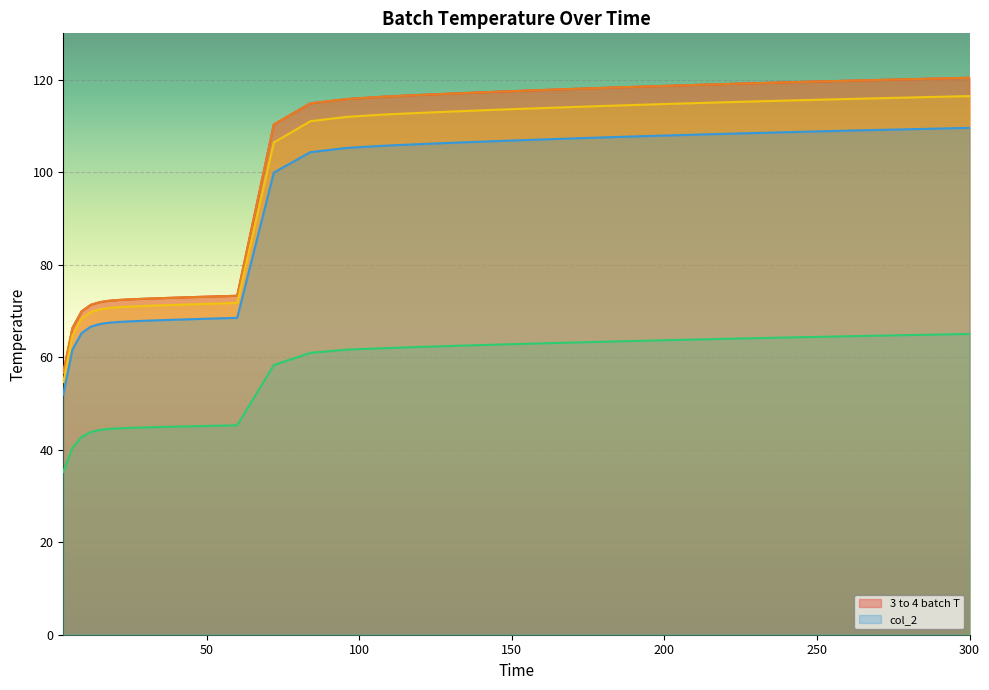

Is the value of col_2 at 156 greater than the value of _3 at 15?

Yes